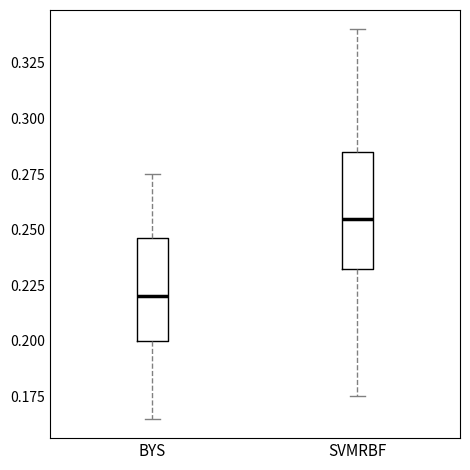

Where is the upper edge of the box for BYS on the y-axis? The values are not printed on the chart, so give them approximately, as read against the axis.

0.245